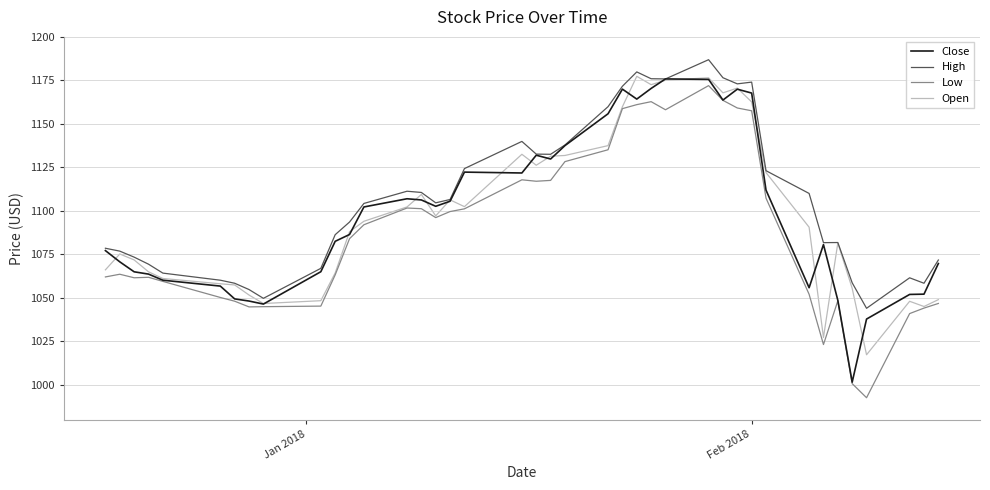

Which series has the largest range (max minus min)?

Low